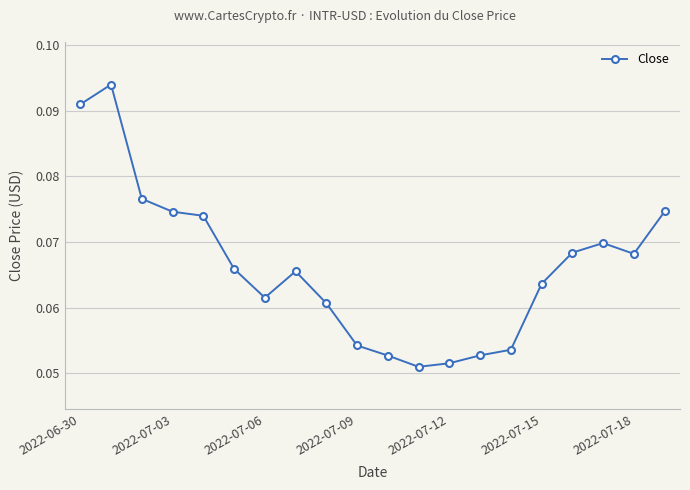

What is the sum of all values?

1.3